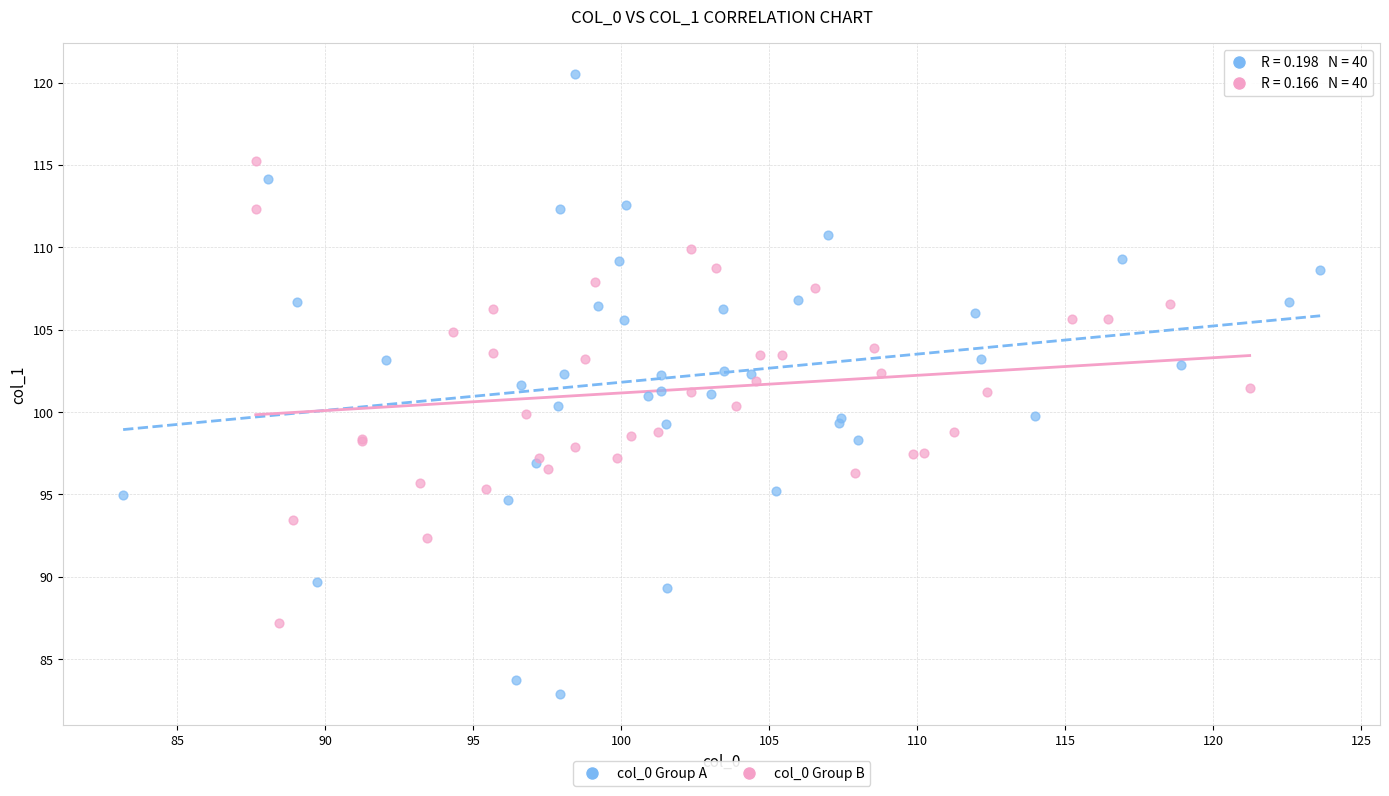

Which series contains the highest Y value?

col_0 Group A